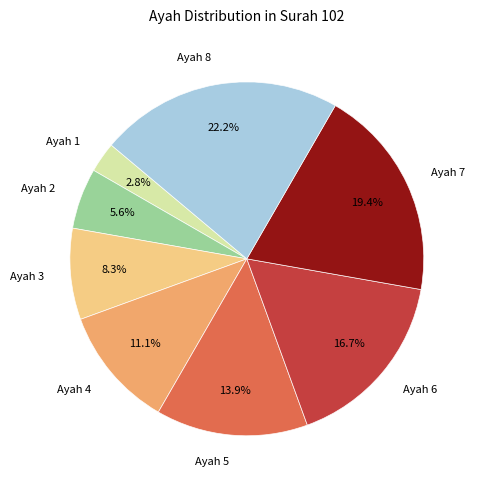

What percentage is the Ayah 4 slice, to the nearest percent?

11%